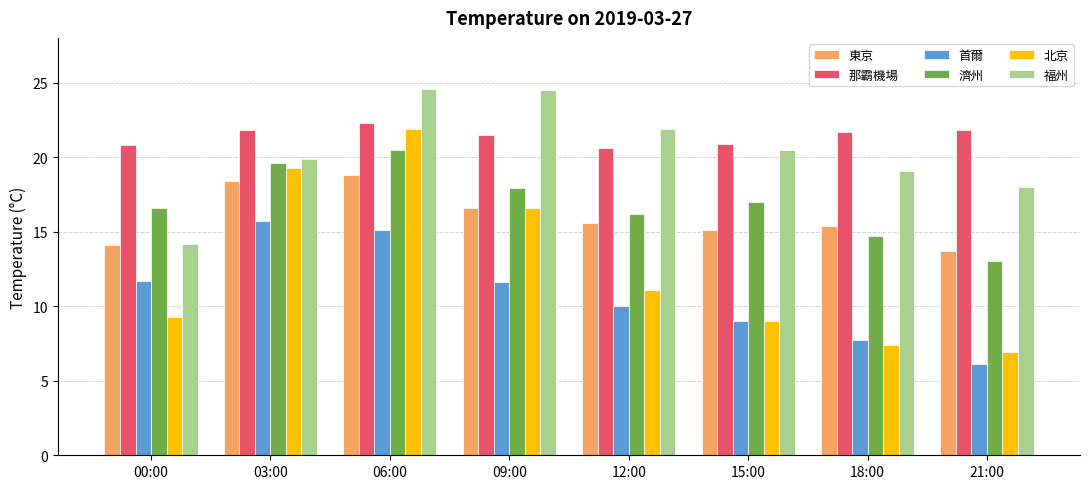

Is it true that 那霸機場 equals 20.9 at 15:00?

True